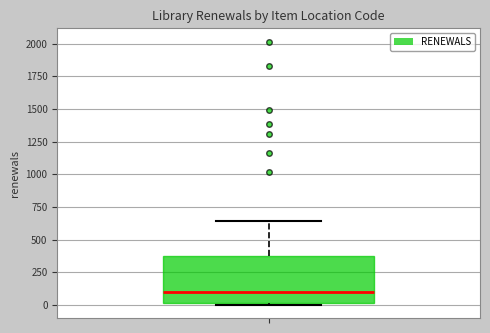

Where is the lower edge of the box on the y-axis? The values are not printed on the chart, so give them approximately, as read against the axis.

0